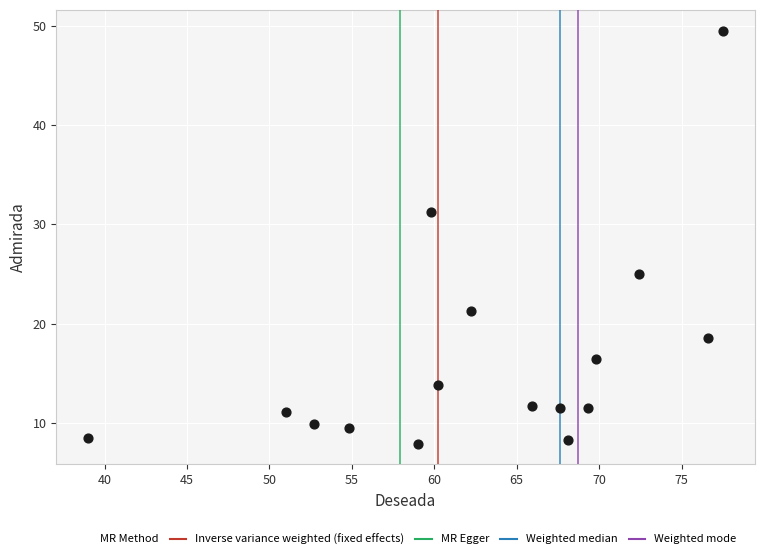

What is the range of X values (max minus min)?

38.5